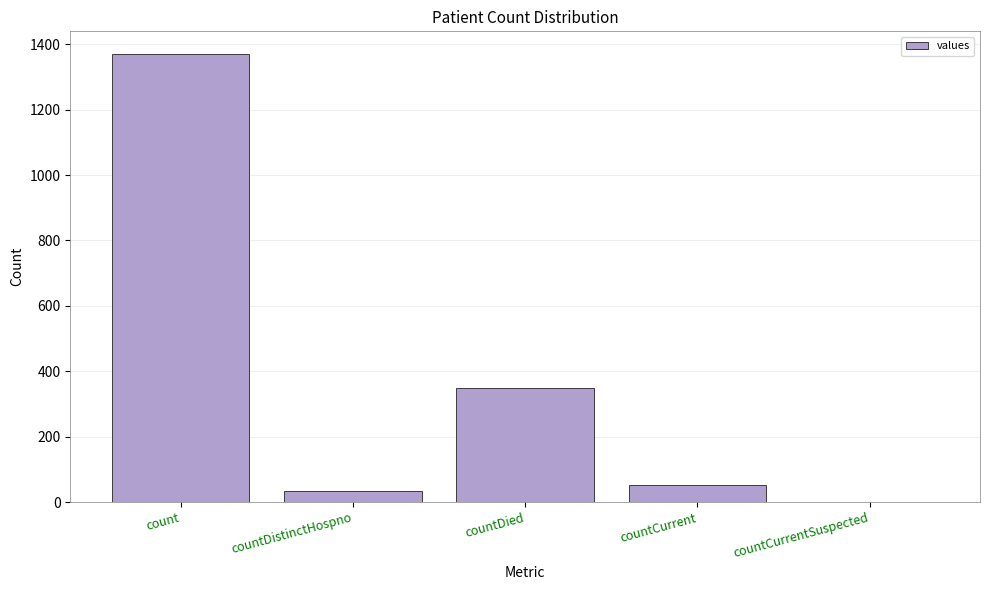

What is the maximum value shown in the chart?

1371